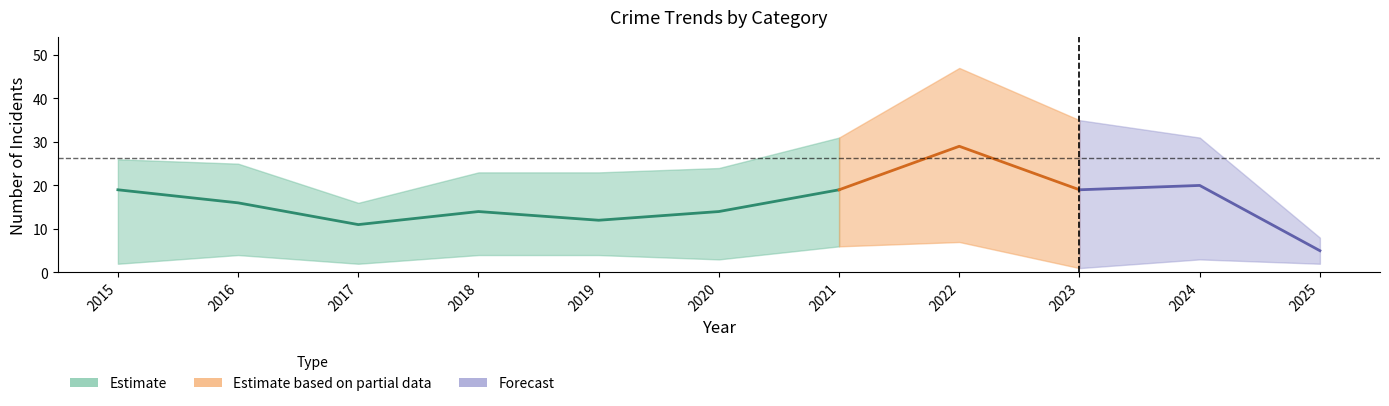

What is the value of the Robbery point at the 3rd from the left?

11